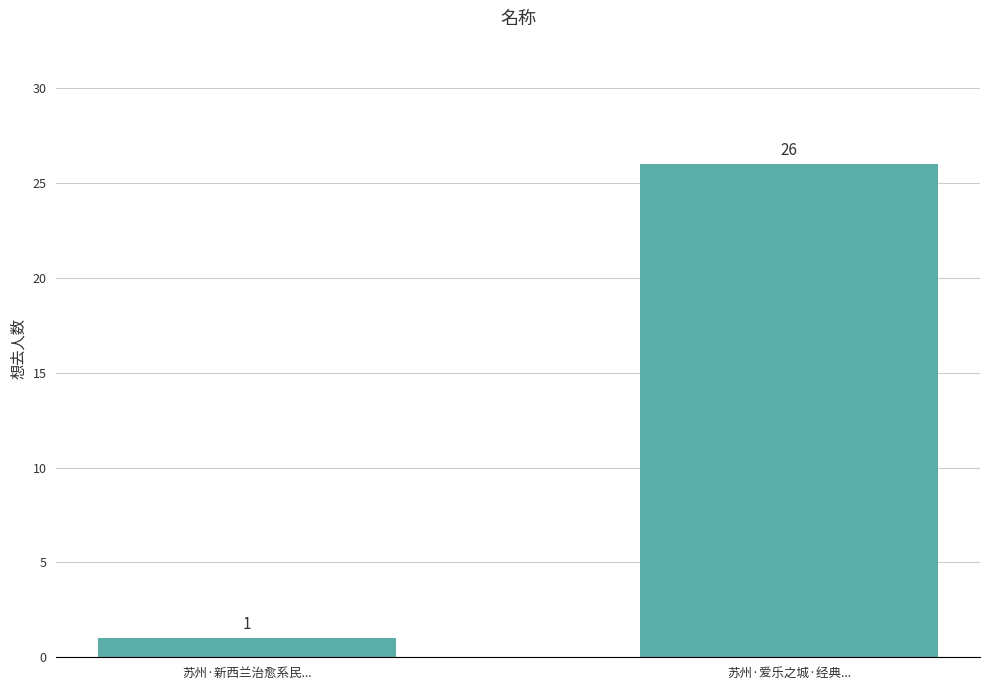

Rank the categories by value from highest to lowest.

苏州·爱乐之城·经典..., 苏州·新西兰治愈系民...